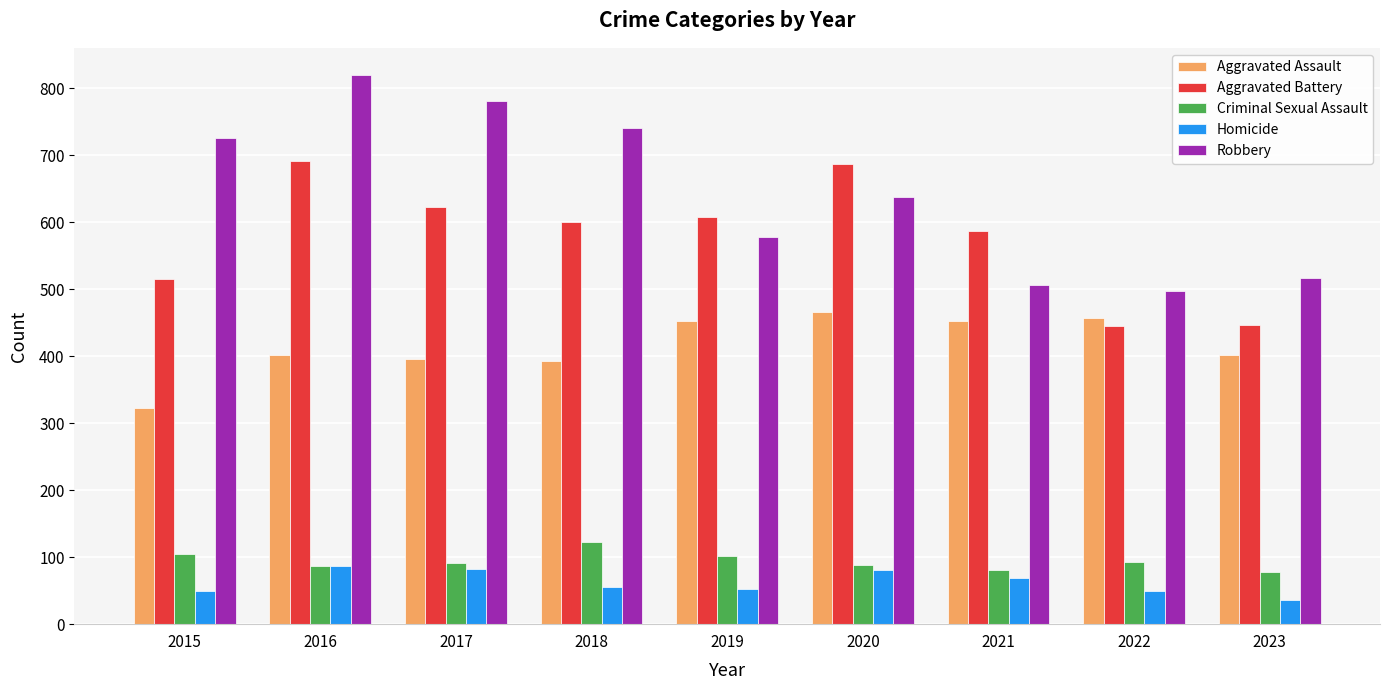

At which category is the sum across all series the highest?

2016